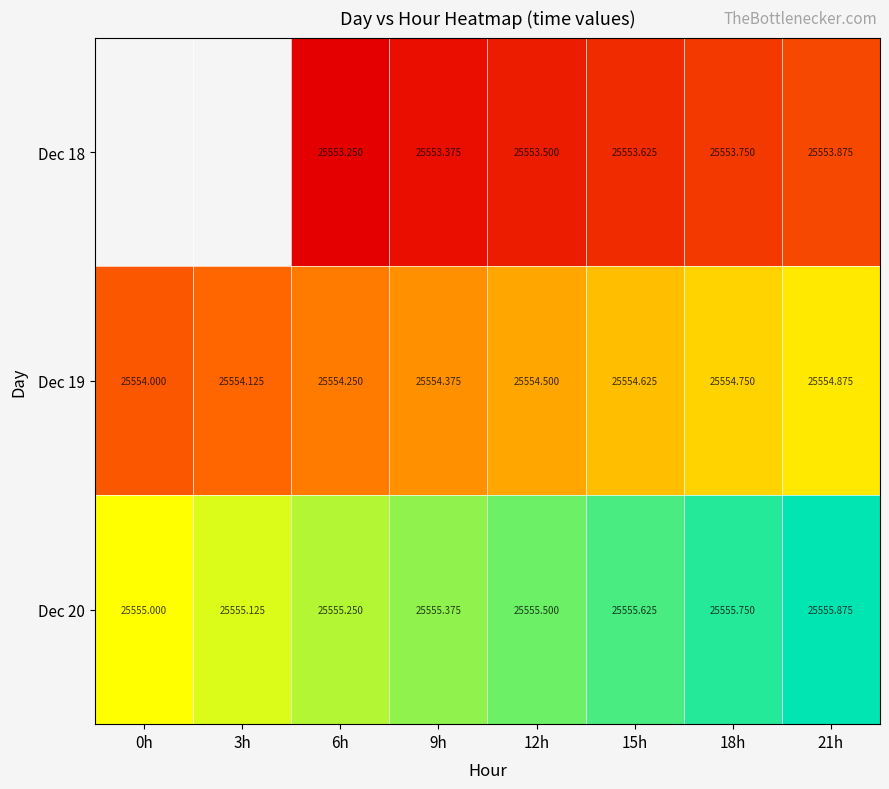

At which category is the sum across all series the highest?

21h